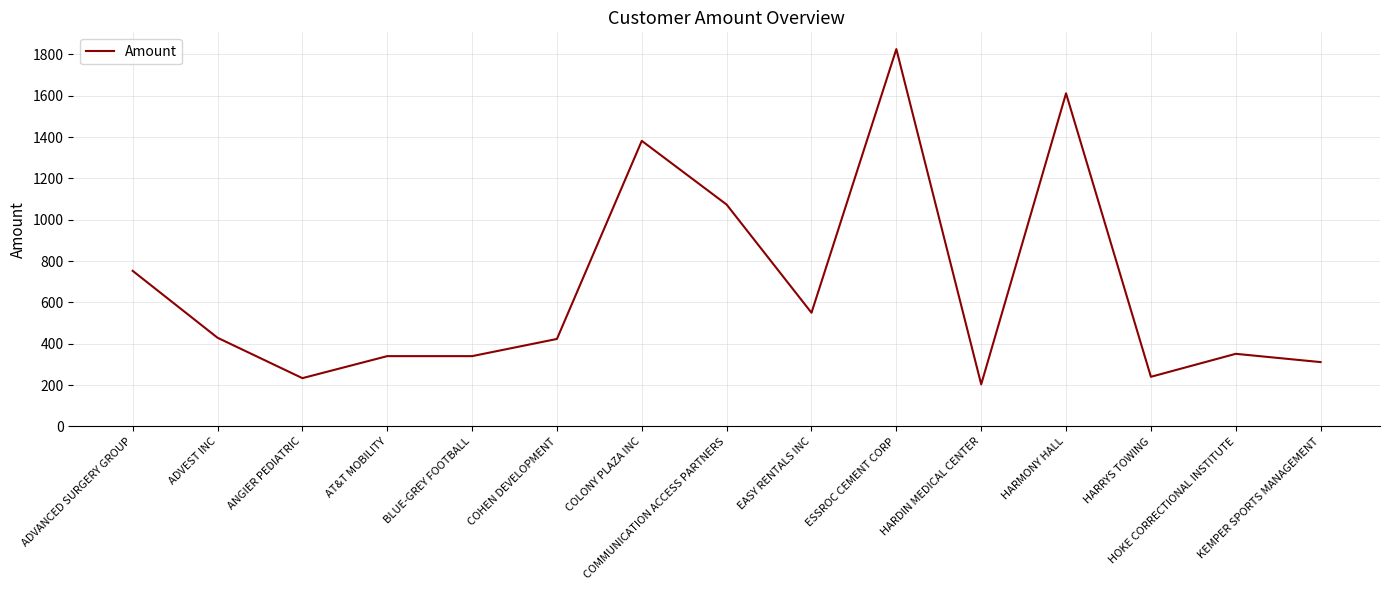

What is the difference between the maximum and minimum values?

1622.7